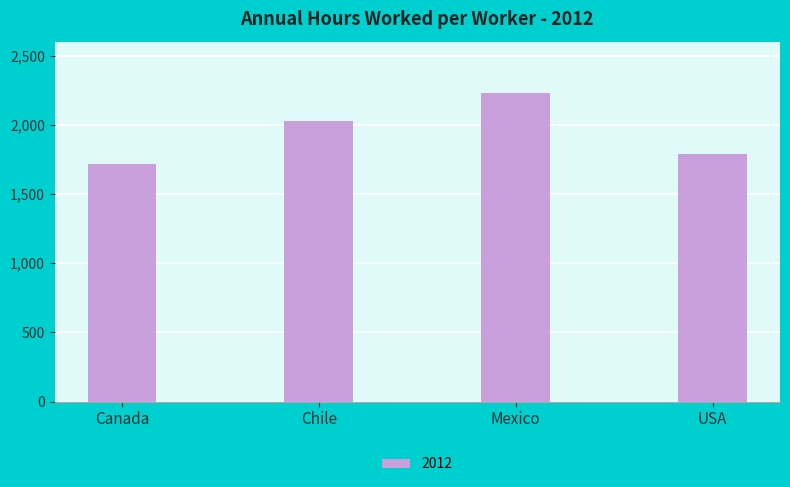

What is the difference between the maximum and minimum values?

512.8